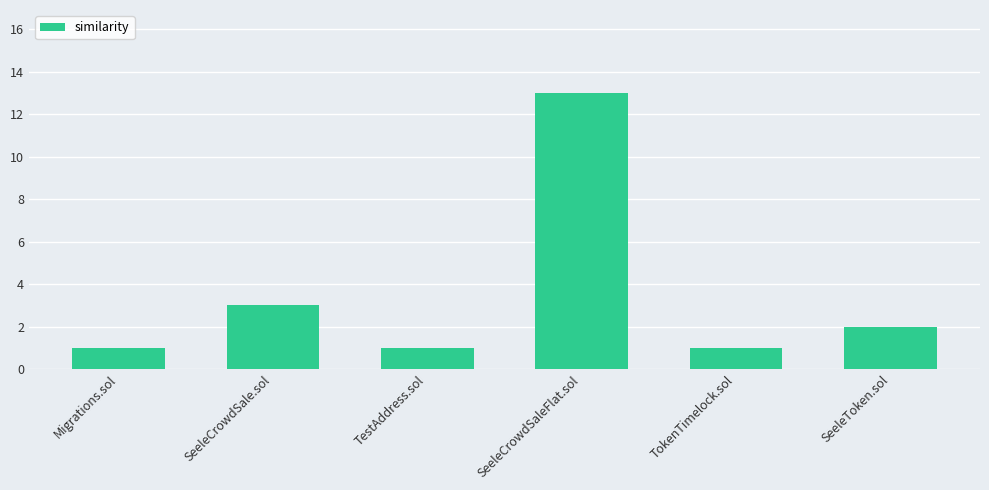

What is the ratio of the value at TestAddress.sol to the value at SeeleCrowdSale.sol?

0.3